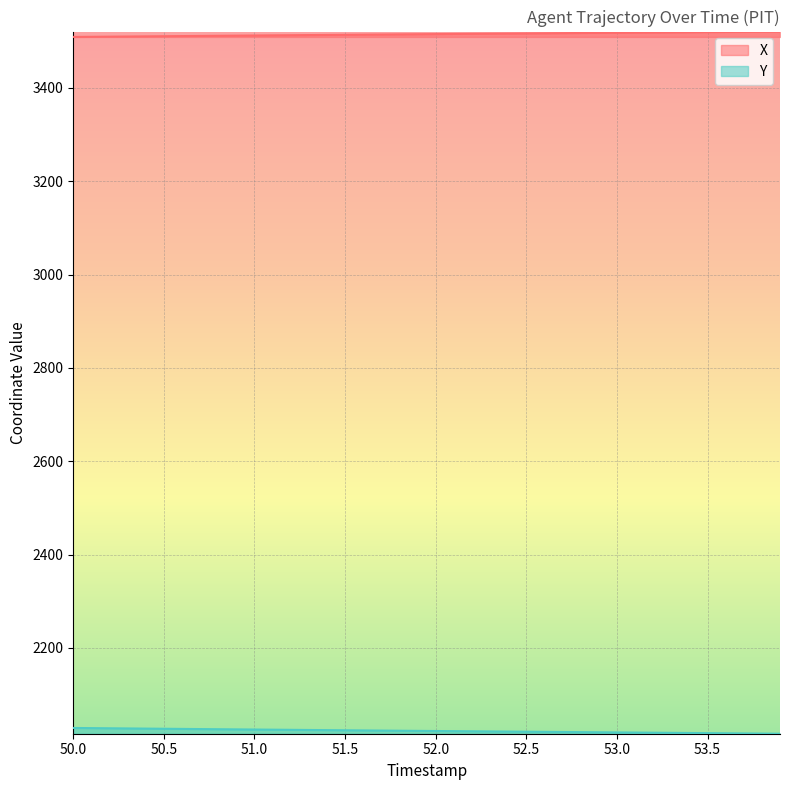

What is the average value of the Y series?

2022.3